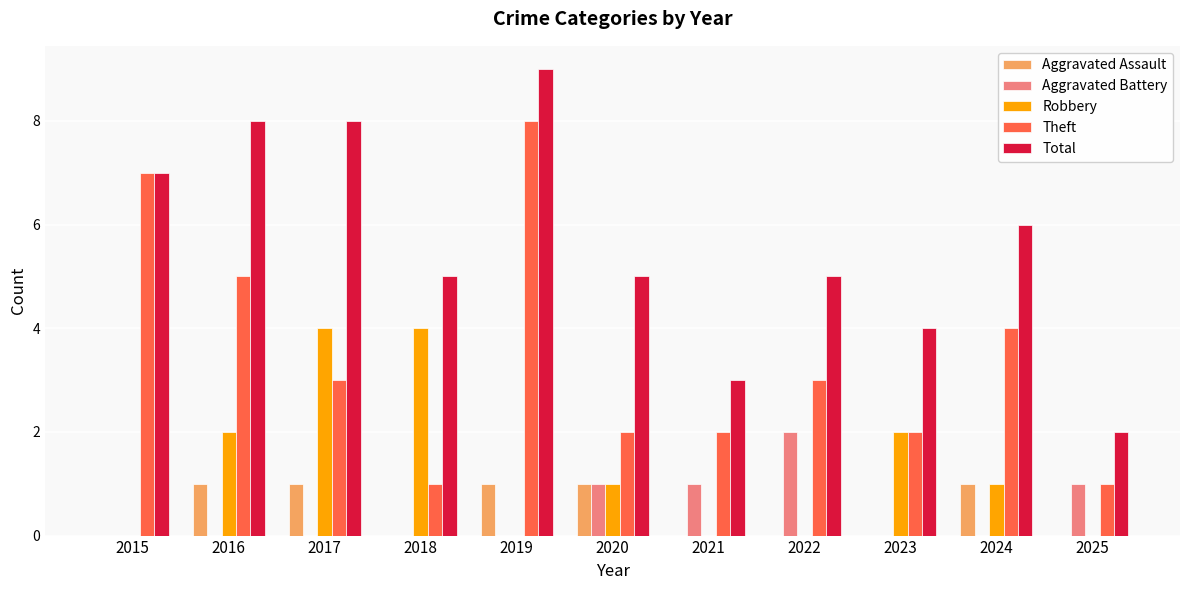

Is it true that Aggravated Battery equals 1 at 2021?

True